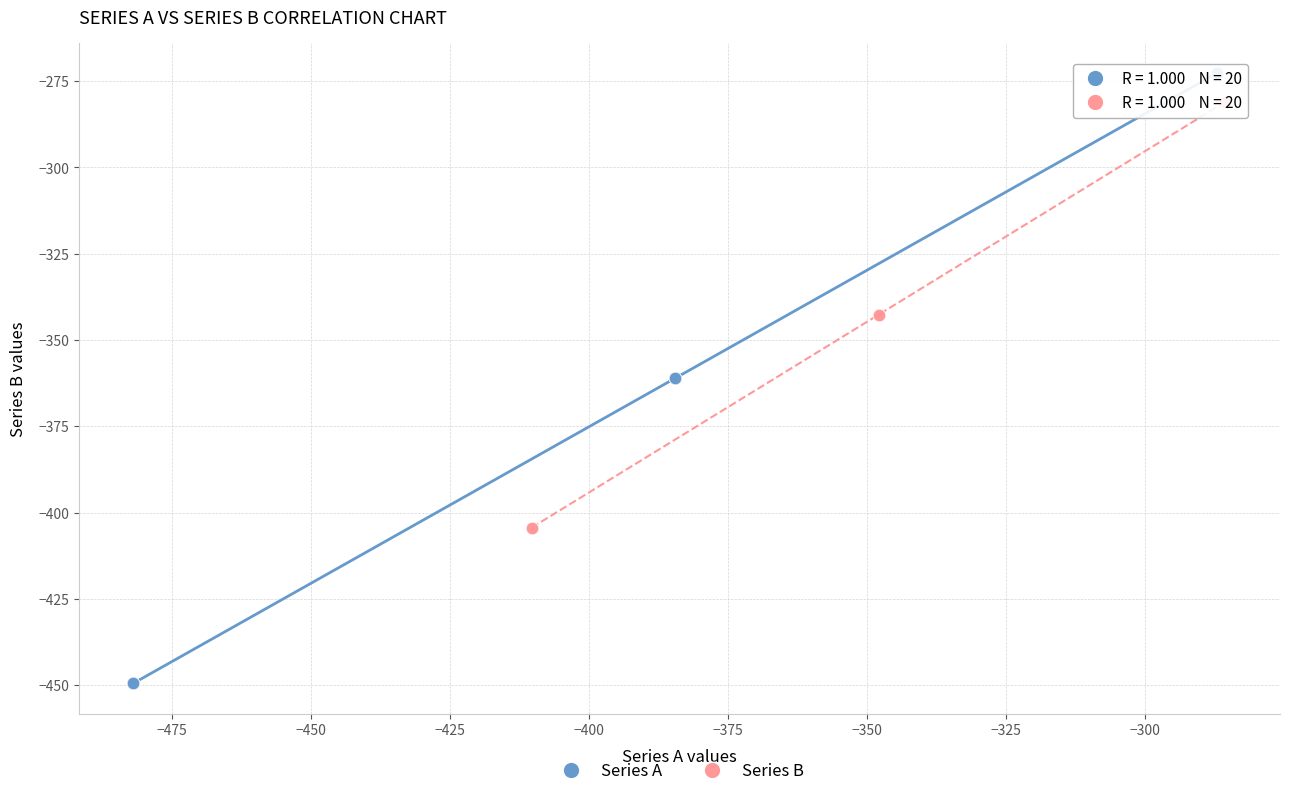

Which series reaches the minimum Y coordinate?

Series A